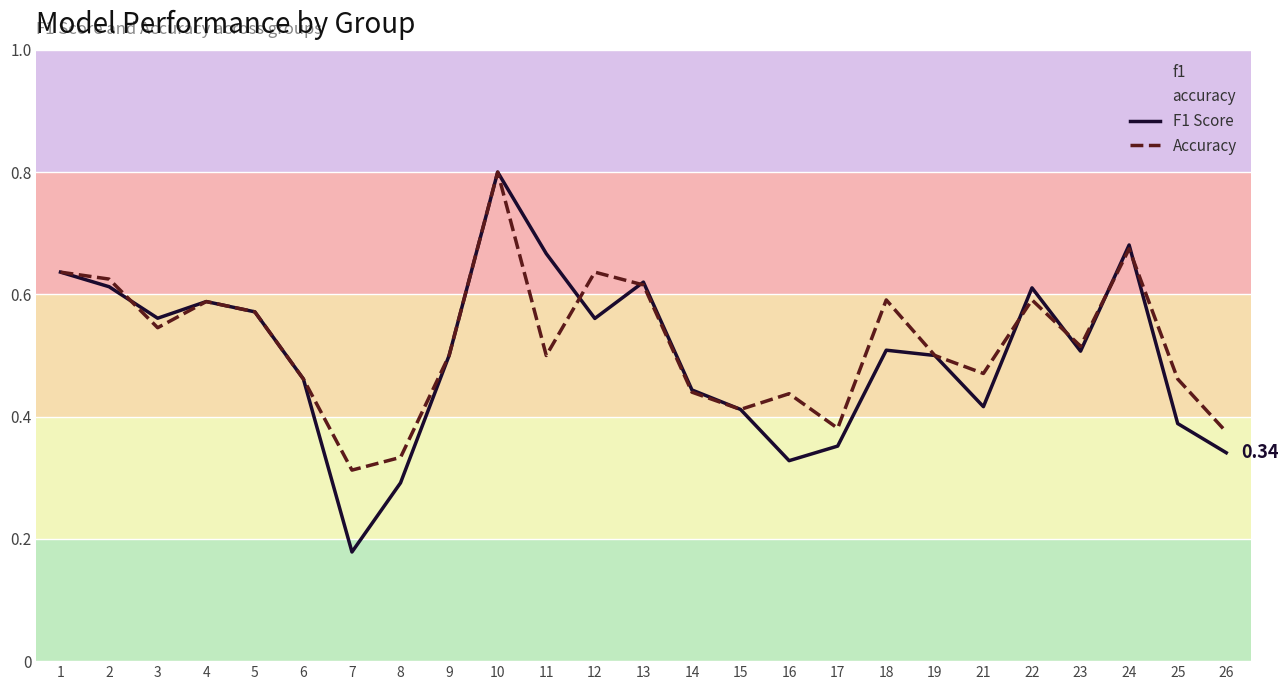

Reading left to right, transcribe all the data shown in this chart.

F1 Score: 0.6	0.6	0.6	0.6	0.6	0.5	0.2	0.3	0.5	0.8	0.7	0.6	0.6	0.4	0.4	0.3	0.4	0.5	0.5	0.4	0.6	0.5	0.7	0.4	0.3
Accuracy: 0.6	0.6	0.5	0.6	0.6	0.5	0.3	0.3	0.5	0.8	0.5	0.6	0.6	0.4	0.4	0.4	0.4	0.6	0.5	0.5	0.6	0.5	0.7	0.5	0.4